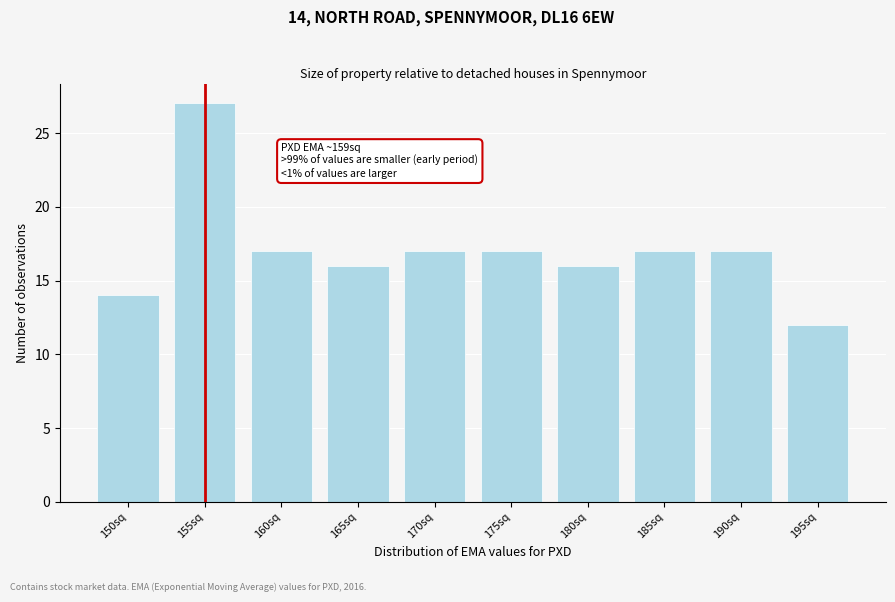

Reading right to left, list all the values displayed in this chart.

195sq=12	190sq=17	185sq=17	180sq=16	175sq=17	170sq=17	165sq=16	160sq=17	155sq=27	150sq=14